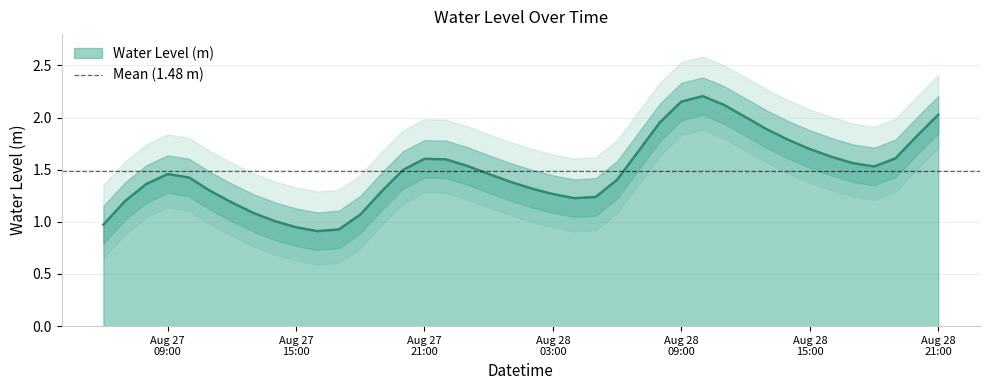

What is the change in value from 2023-08-27 23:00:00 to 2023-08-28 05:00:00?

-0.3